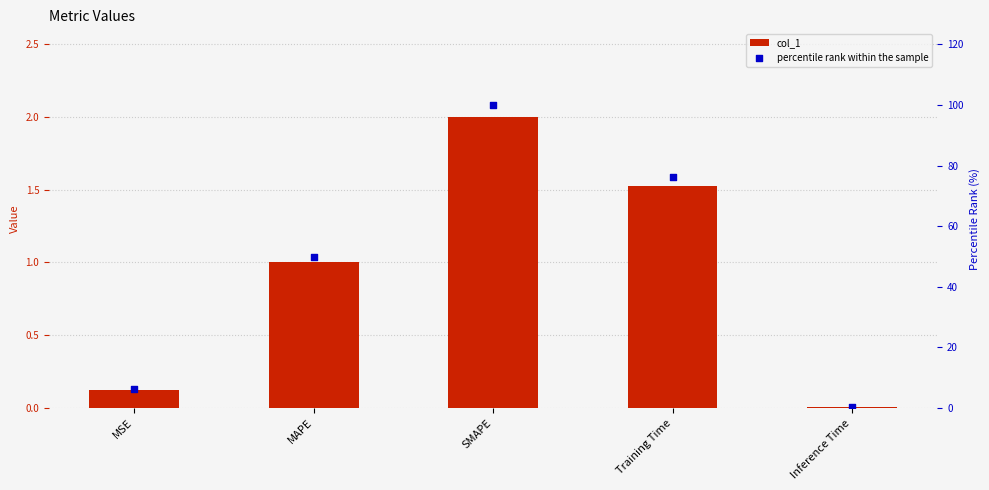

At how many categories does at least one series exceed 84?

1